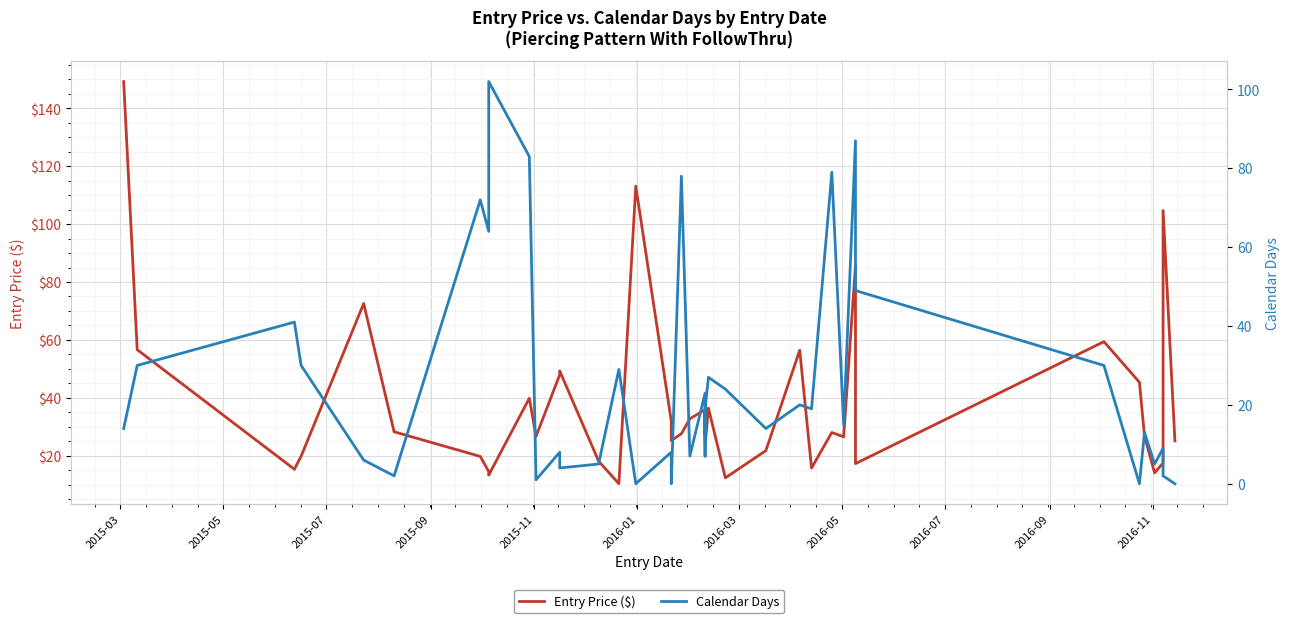

What is the difference between the maximum and second lowest values in the Entry Price ($) series?

137.0